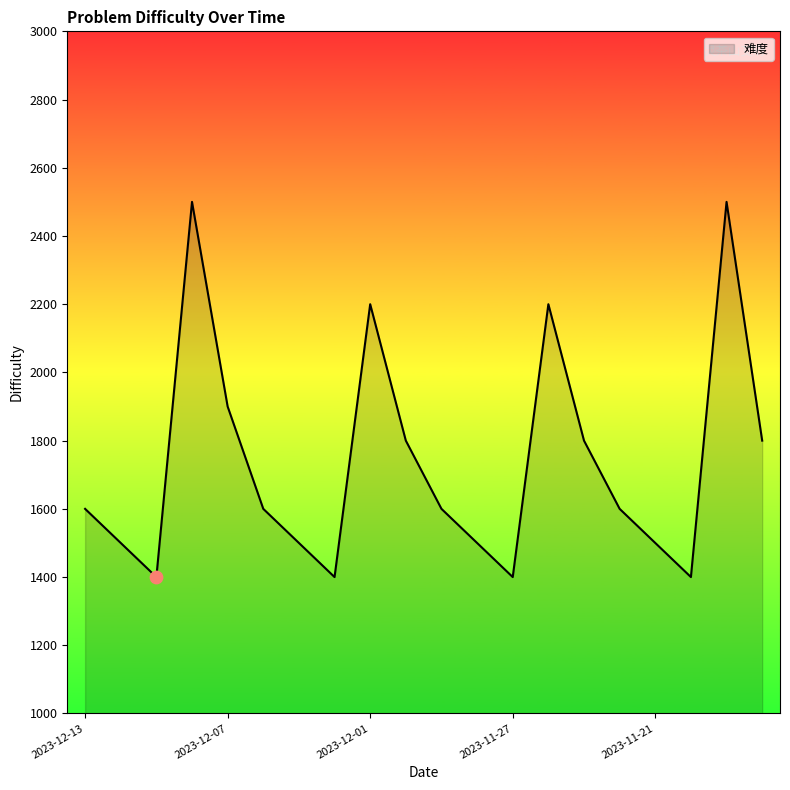

What is the difference between the maximum and minimum values?

1100